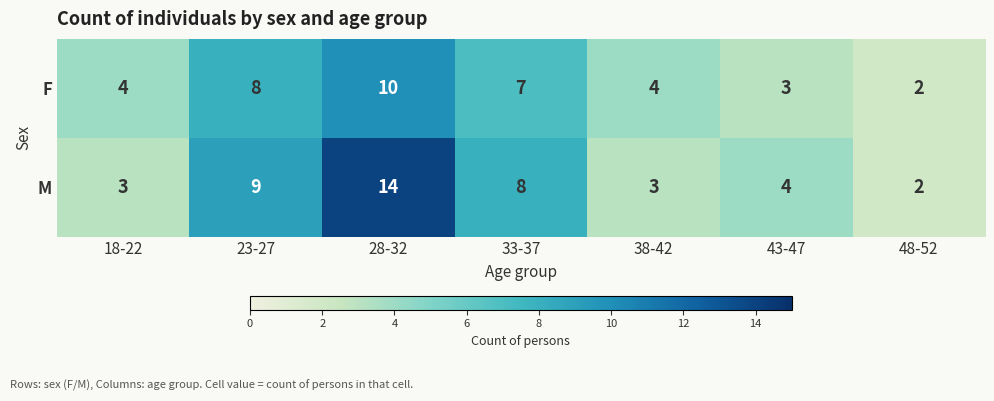

What is the difference between the second highest and second lowest values in the F series?

5